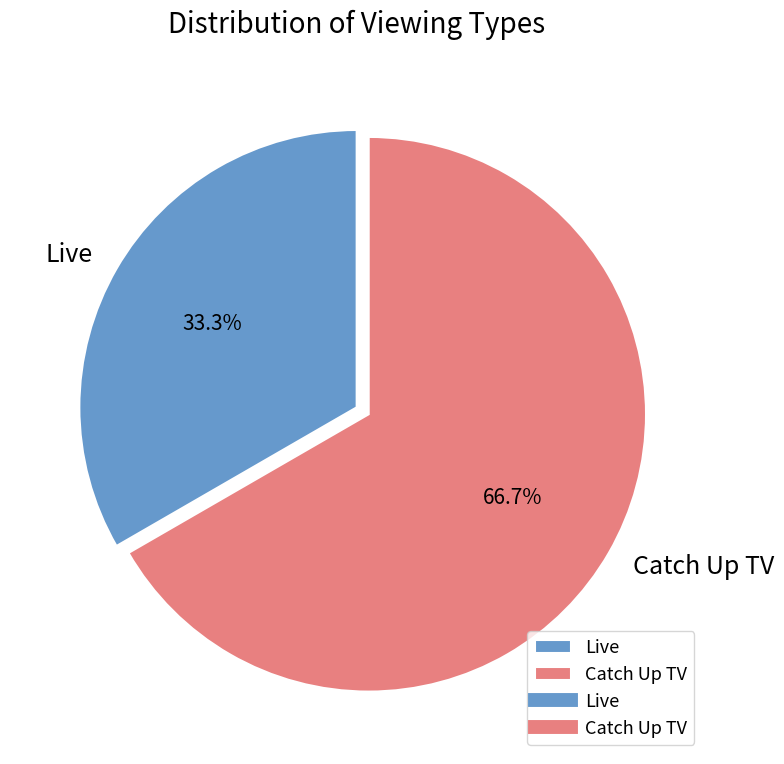

Does any single category account for the majority?

Yes